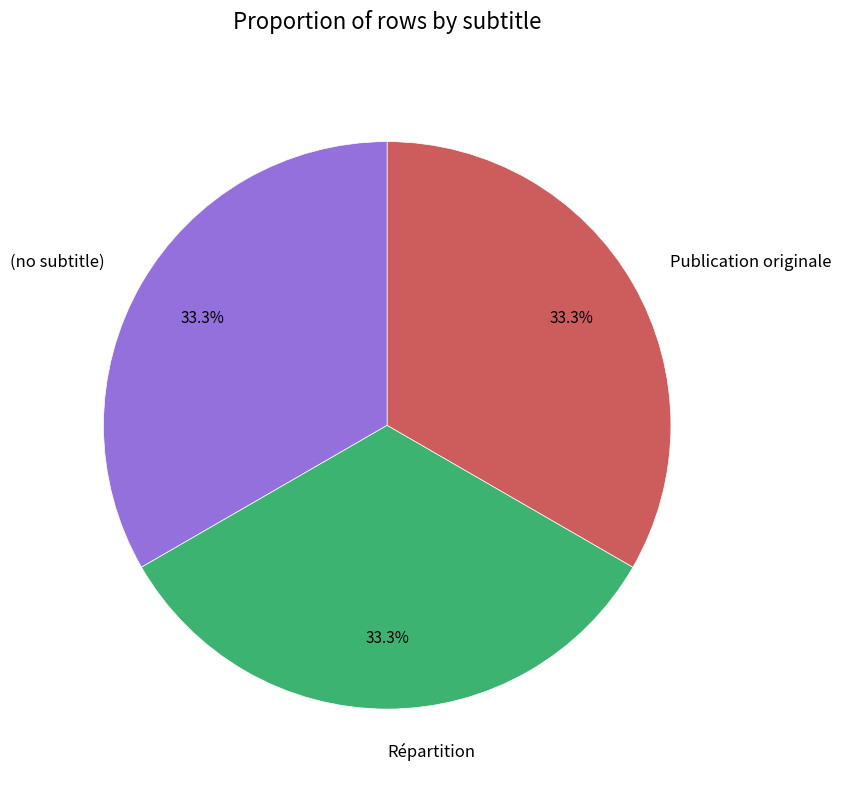

Combined, what portion of the pie is (no subtitle) and Répartition?

66.7%